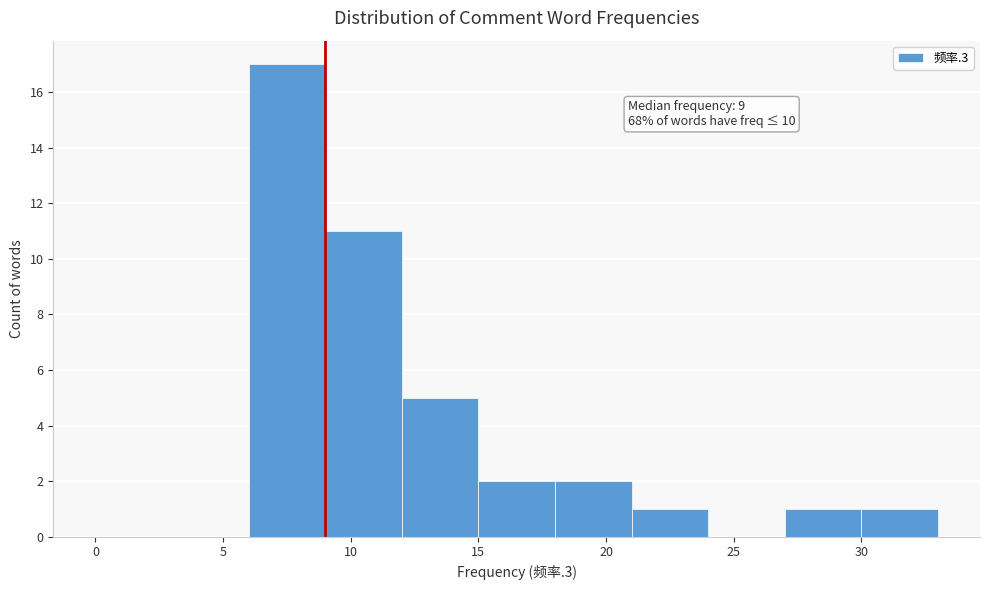

Which range on the x-axis has the tallest bar?

6 to 9